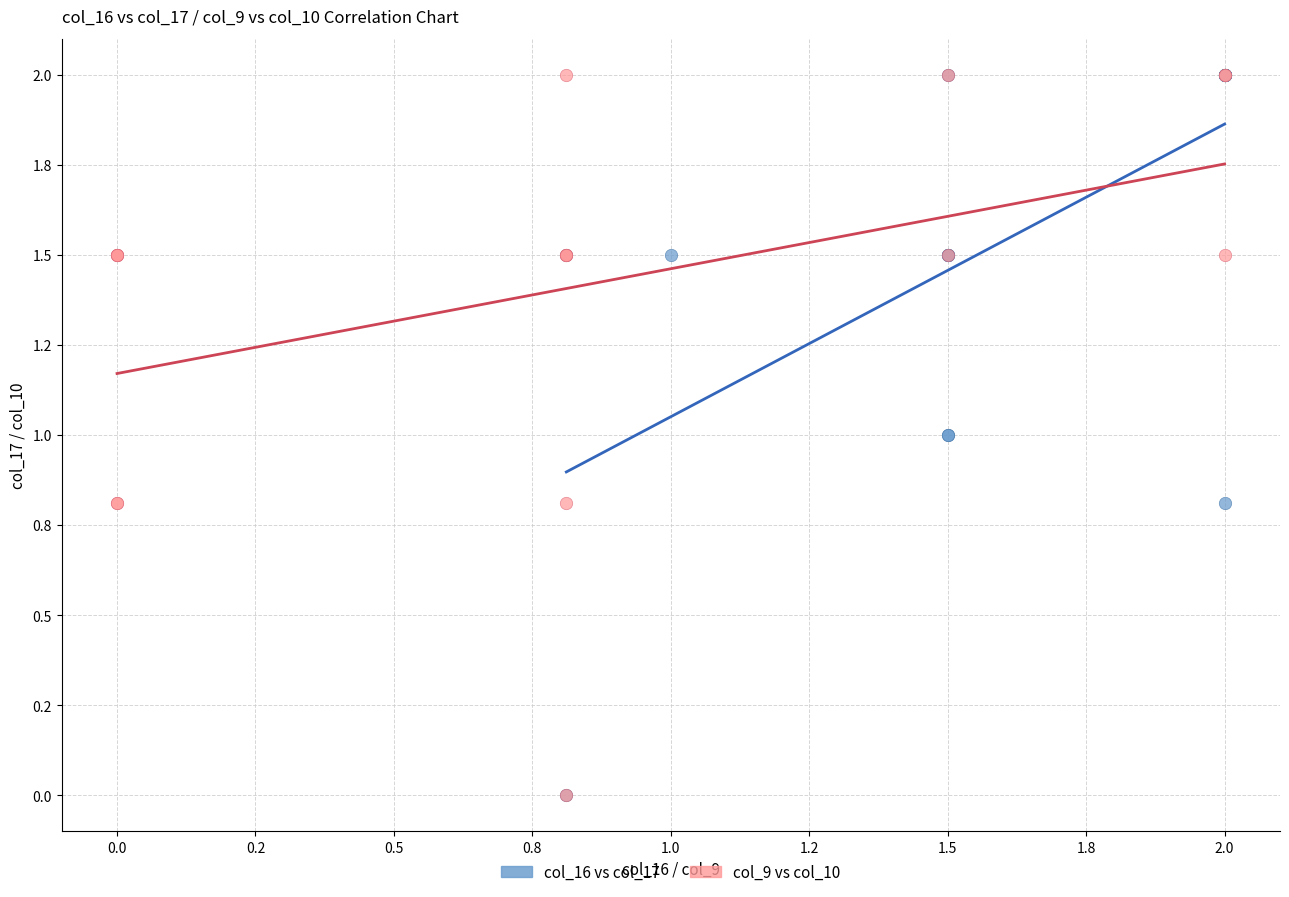

What are all the series names shown in the legend?

col_16 vs col_17, col_9 vs col_10